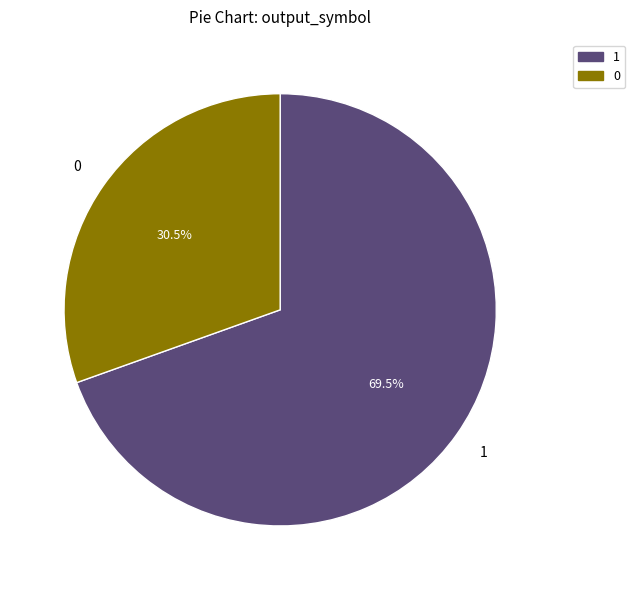

How many segments does this pie chart have?

2